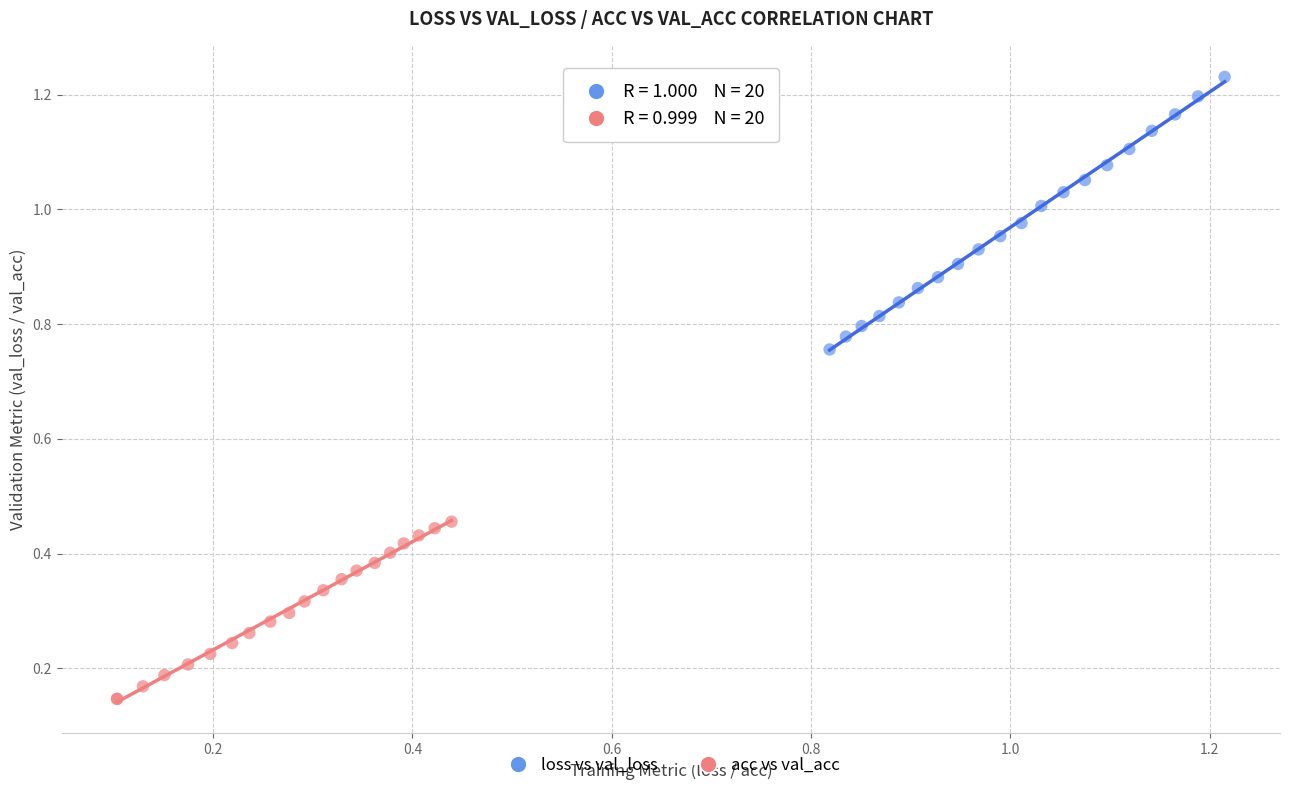

Which series contains the highest Y value?

loss vs val_loss